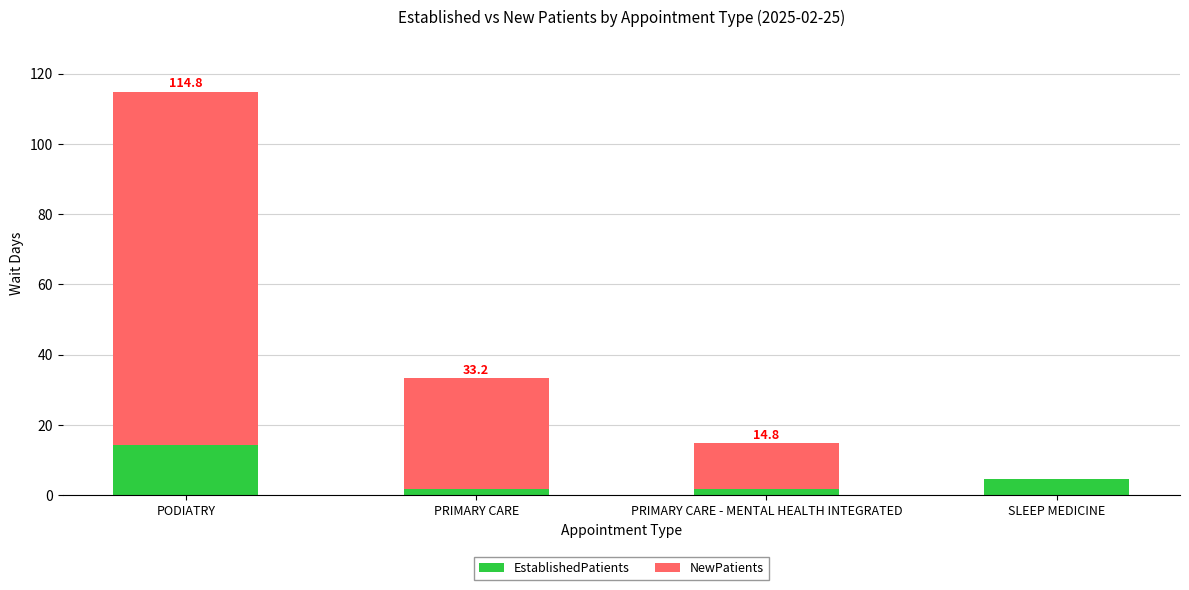

What are all the series names shown in the legend?

EstablishedPatients, NewPatients